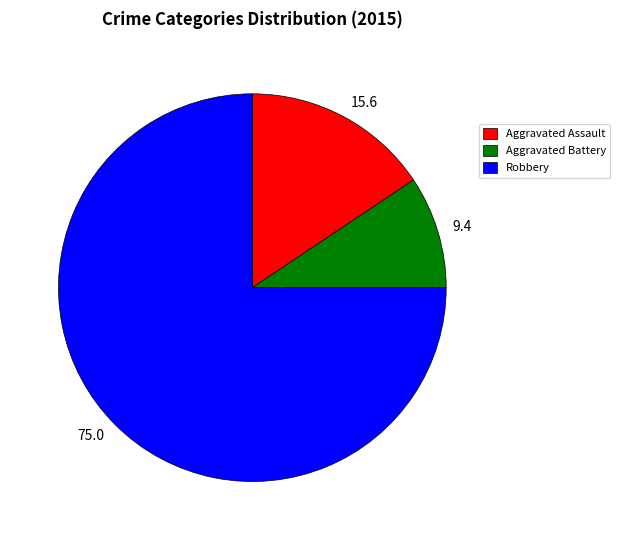

Approximately how many times larger is the value at 75.0 compared to 15.6?

4.8